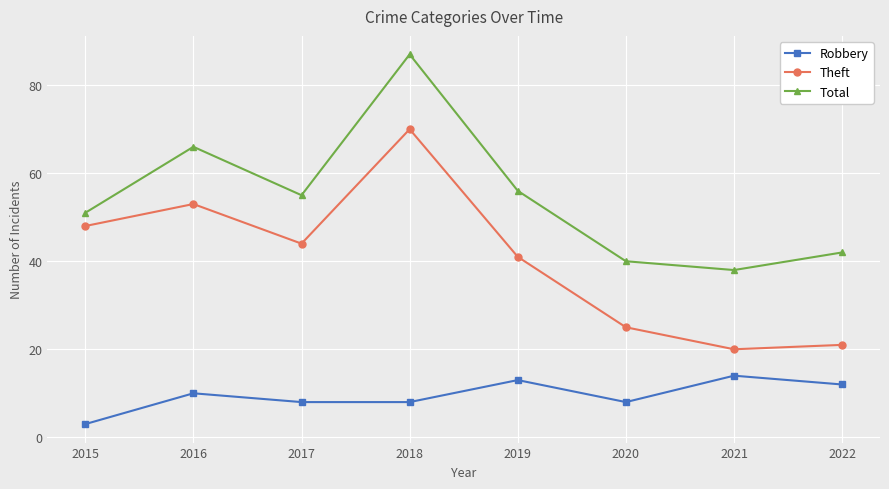

At which label is Total closest to 62?

2016